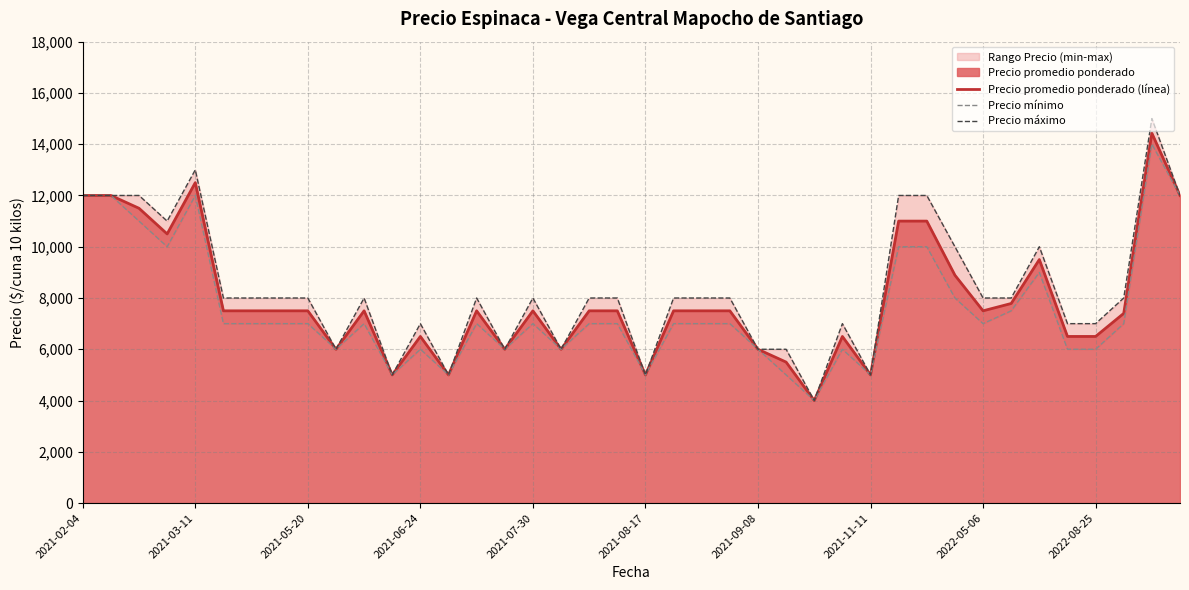

True or false: Precio máximo has more than 1 points higher than both neighbors.

True